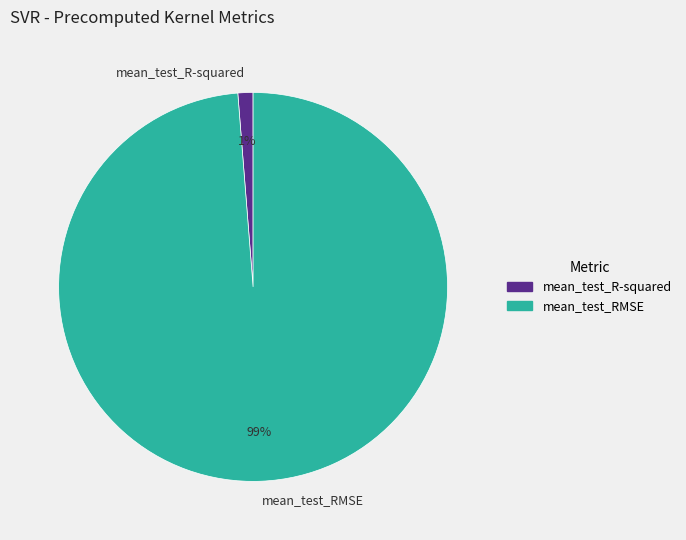

The mean_test_RMSE slice represents 99% of the pie. True or false?

True